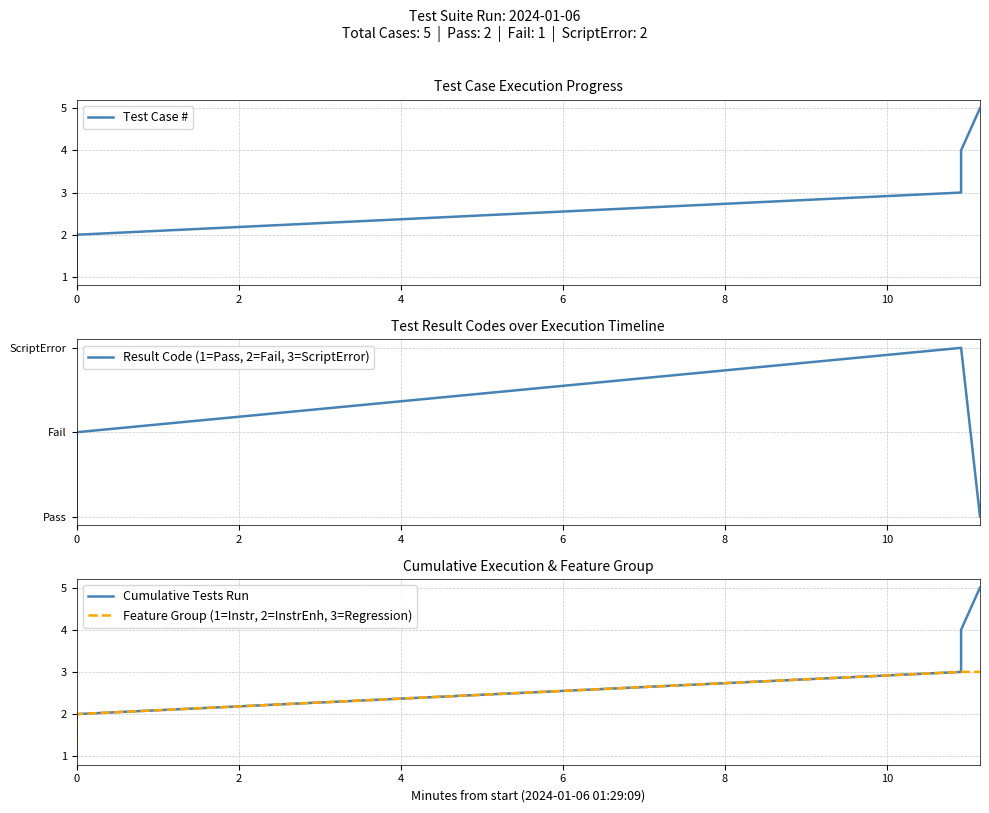

What are all the series names shown in the legend?

Test Case #, Result Code (1=Pass, 2=Fail, 3=ScriptError), Cumulative Tests Run, Feature Group (1=Instr, 2=InstrEnh, 3=Regression)